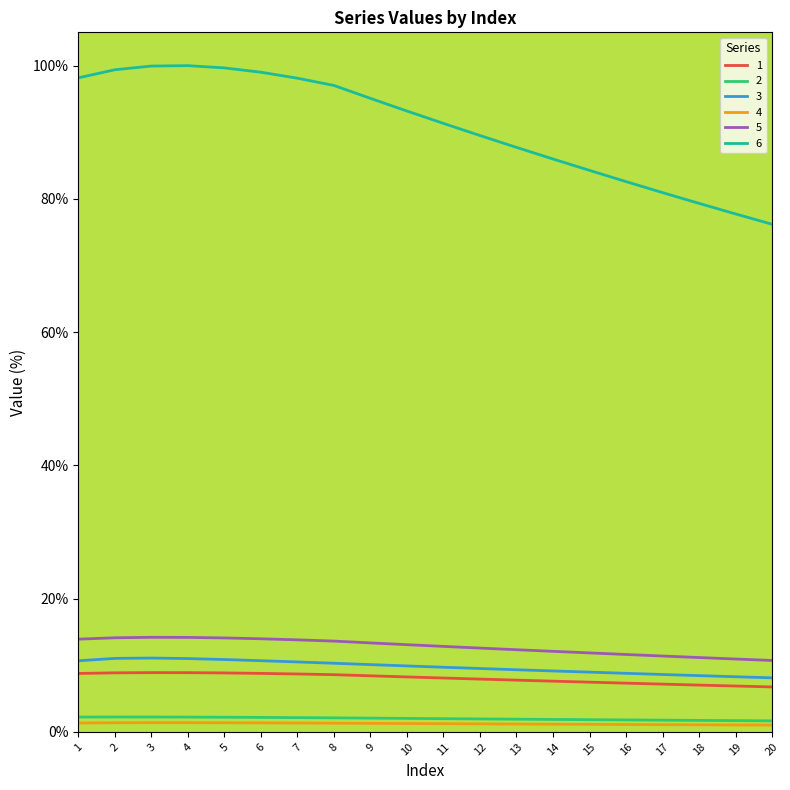

True or false: 5 and 1 cross at least once.

False